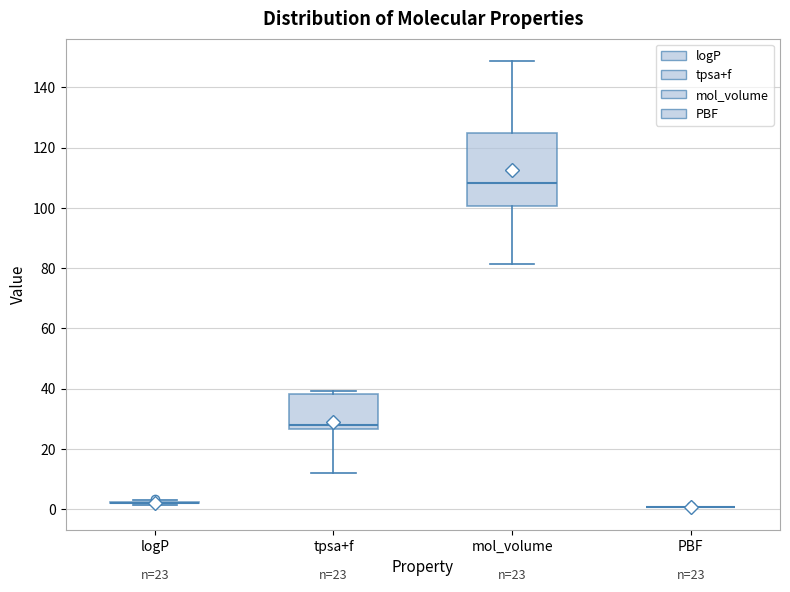

Which box is the tallest, from its lower edge to its upper edge?

mol_volume